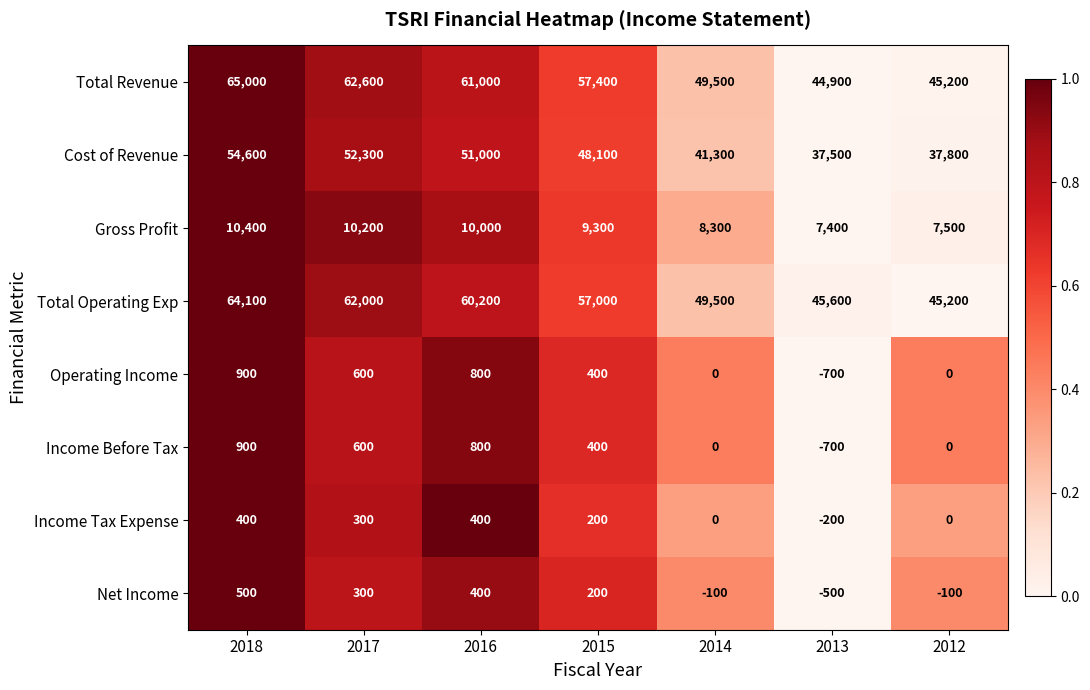

Is it true that Net Income equals 200 at 2015?

True